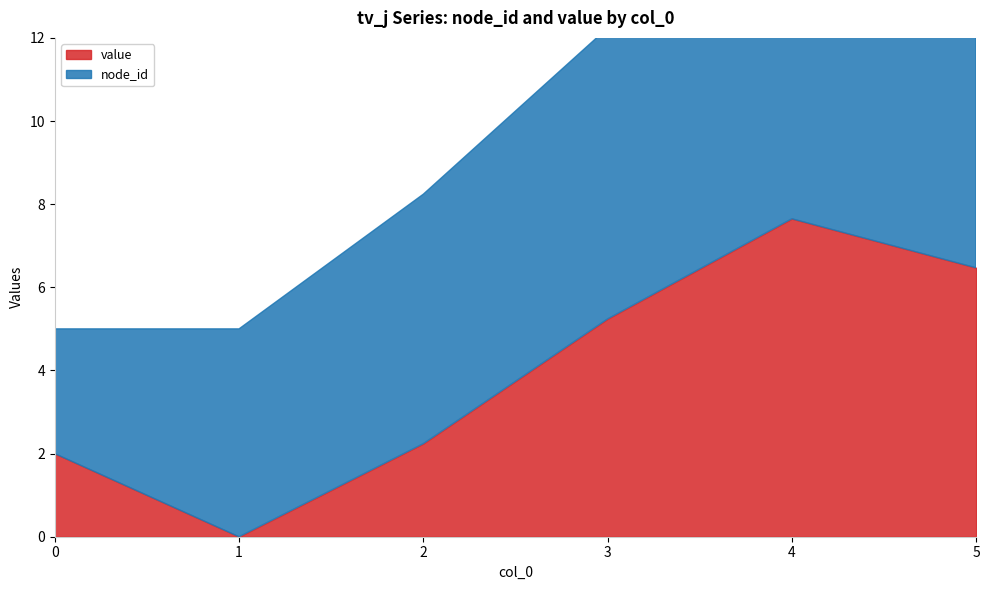

What is the average value of the node_id series?

6.3